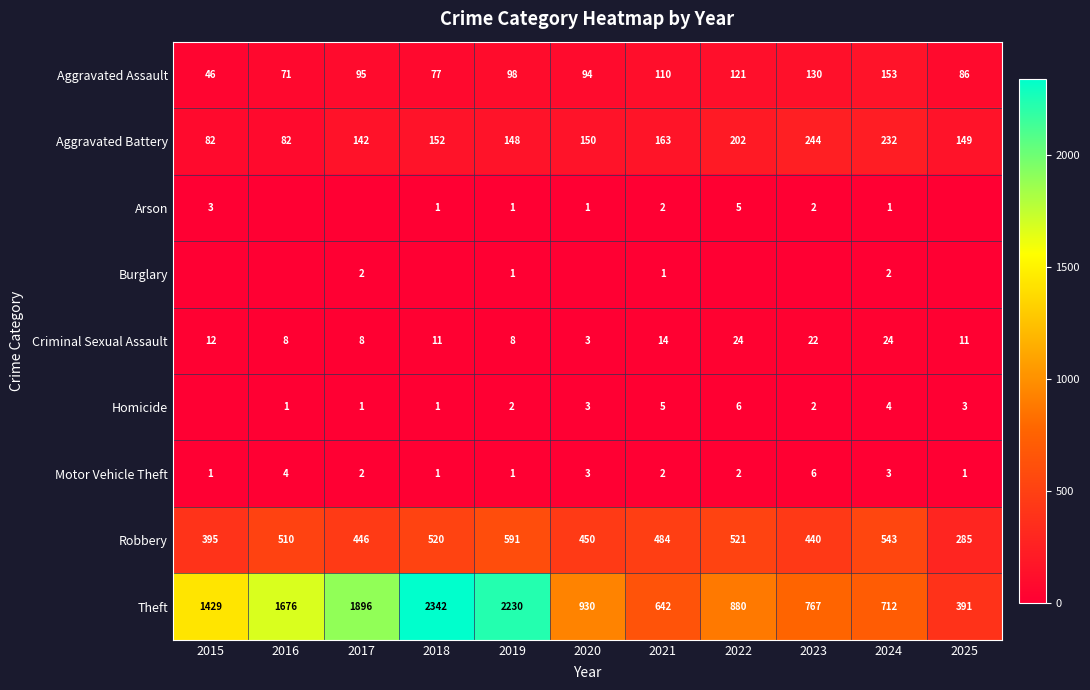

At which category is the sum across all series the highest?

2018